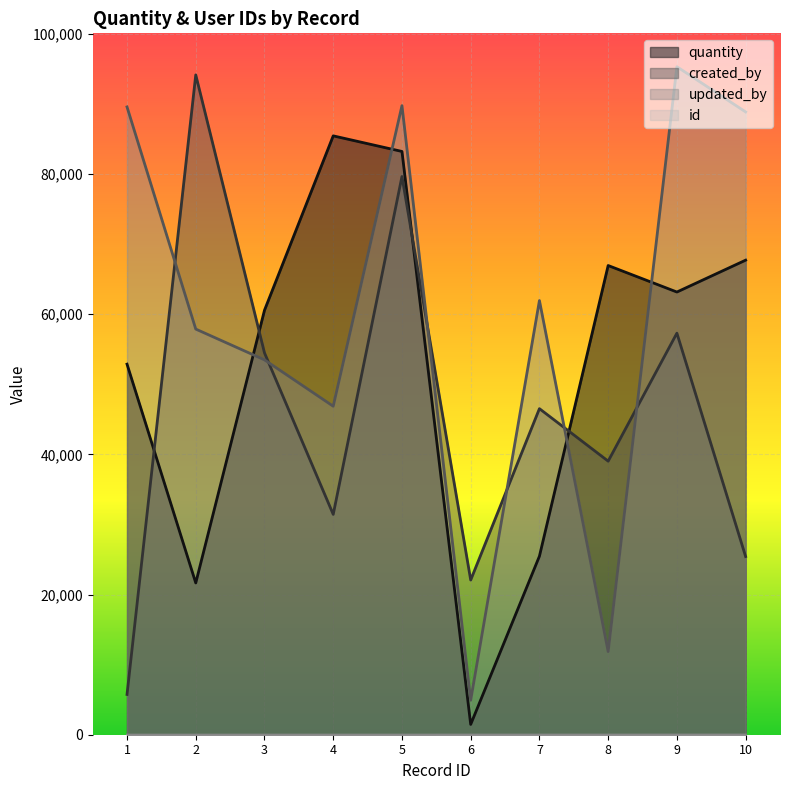

What is the difference between the maximum and minimum values in the id series?

9